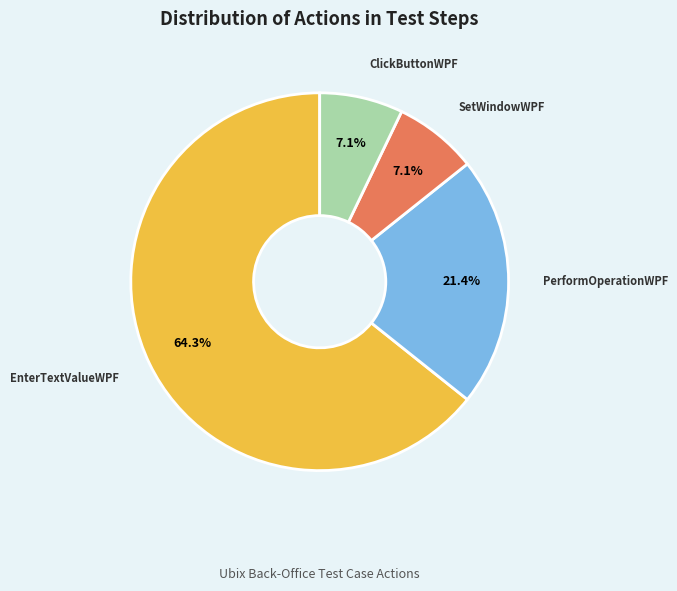

Count the number of slices in the pie.

4